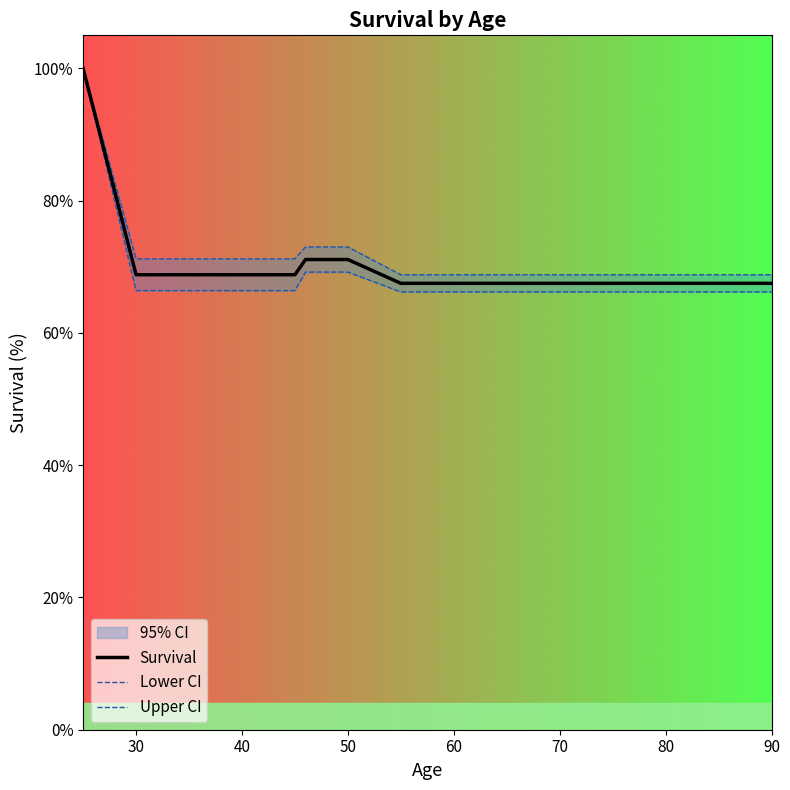

Is it true that Survival equals 18.5 at 40?

False